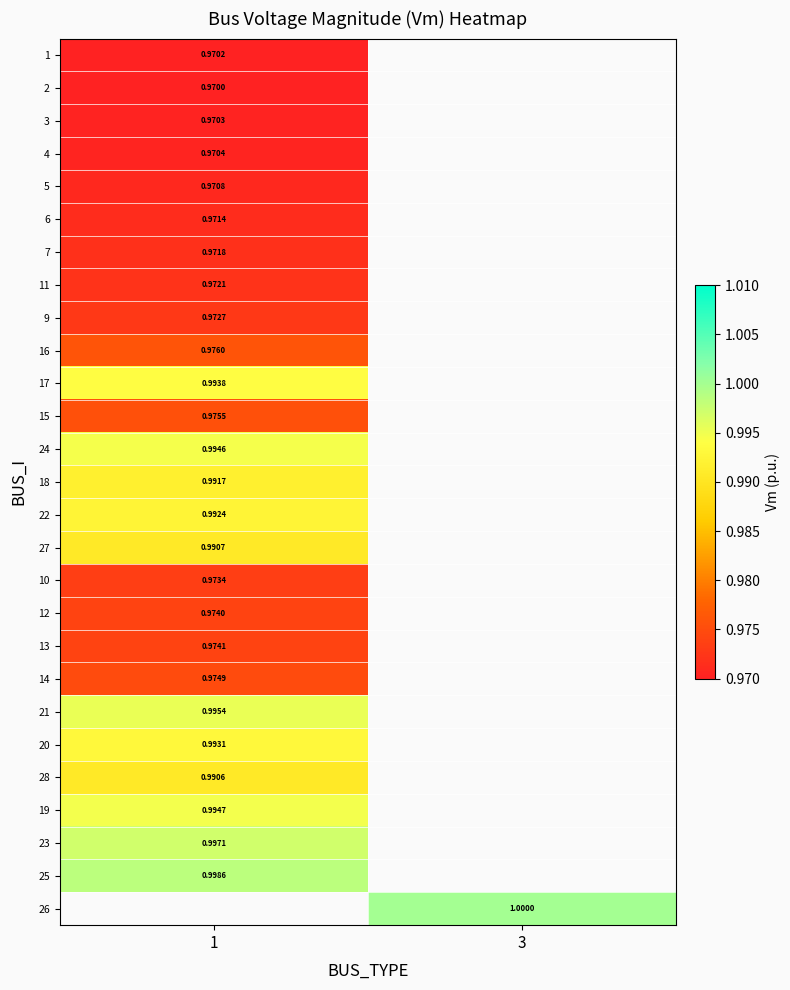

Which has a higher value, 1 or 3?

3